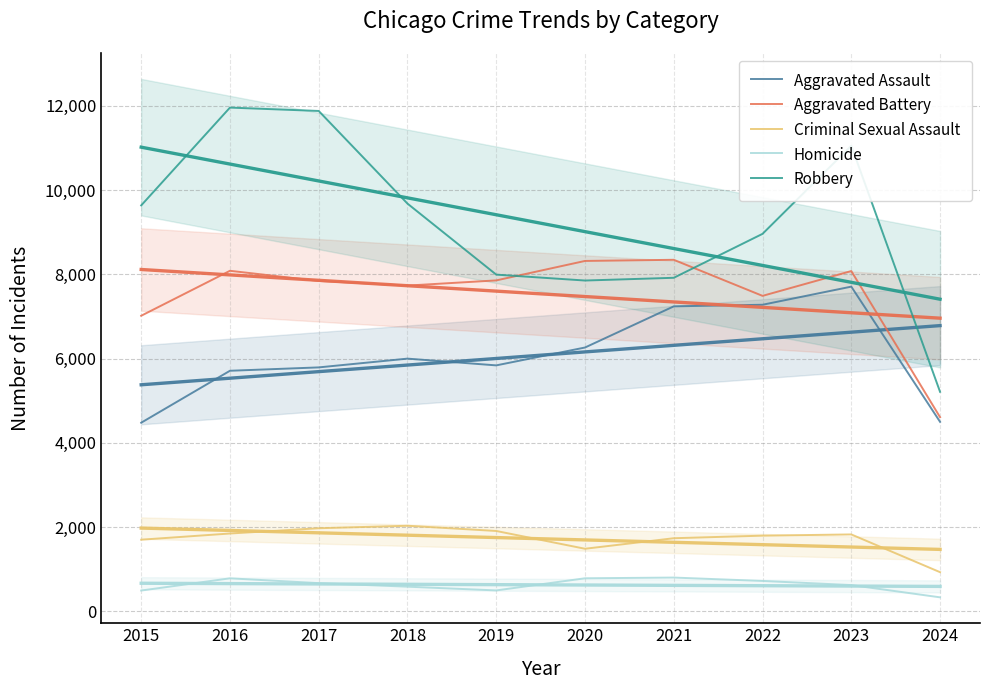

How many data points does each series have?

10